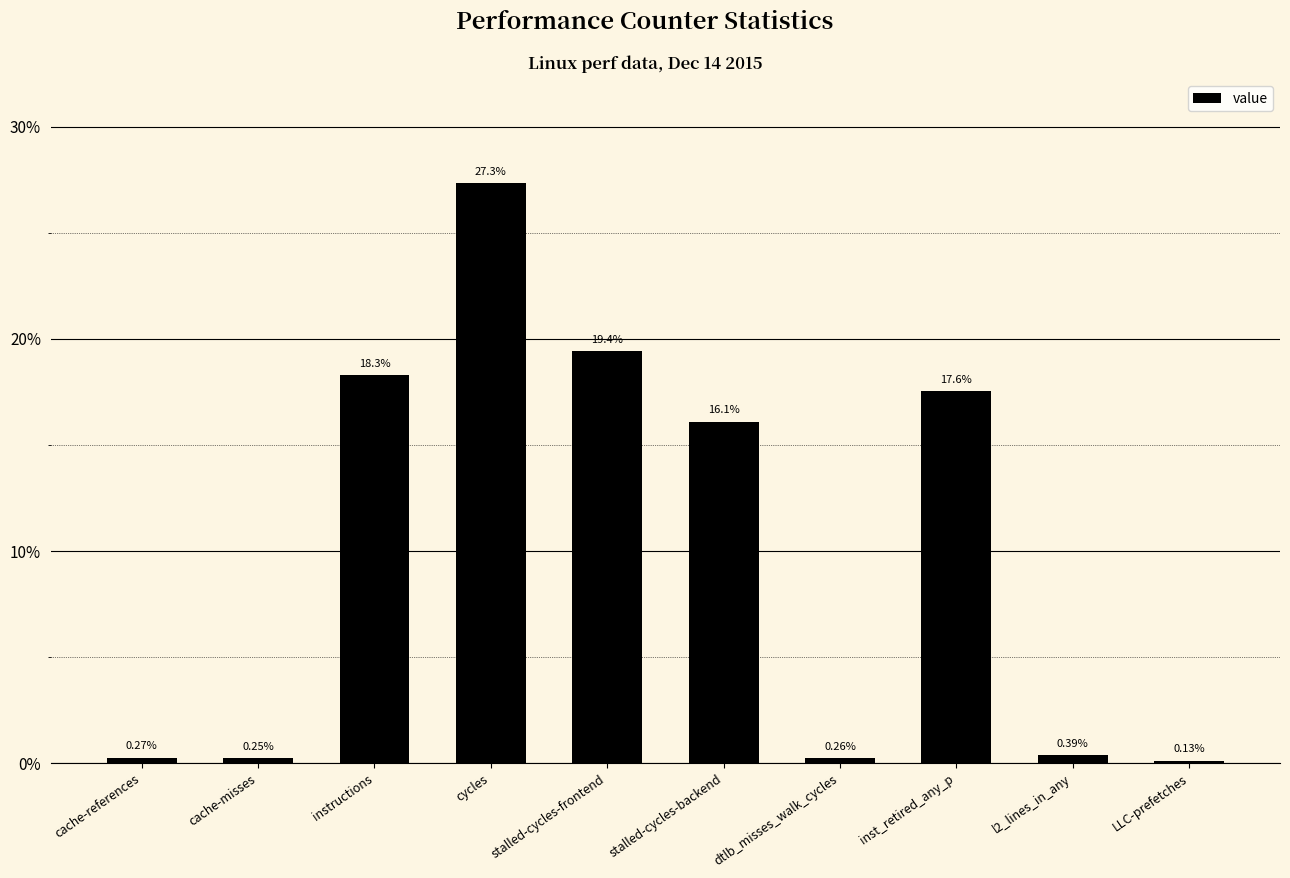

How many data points are less than 16?

5